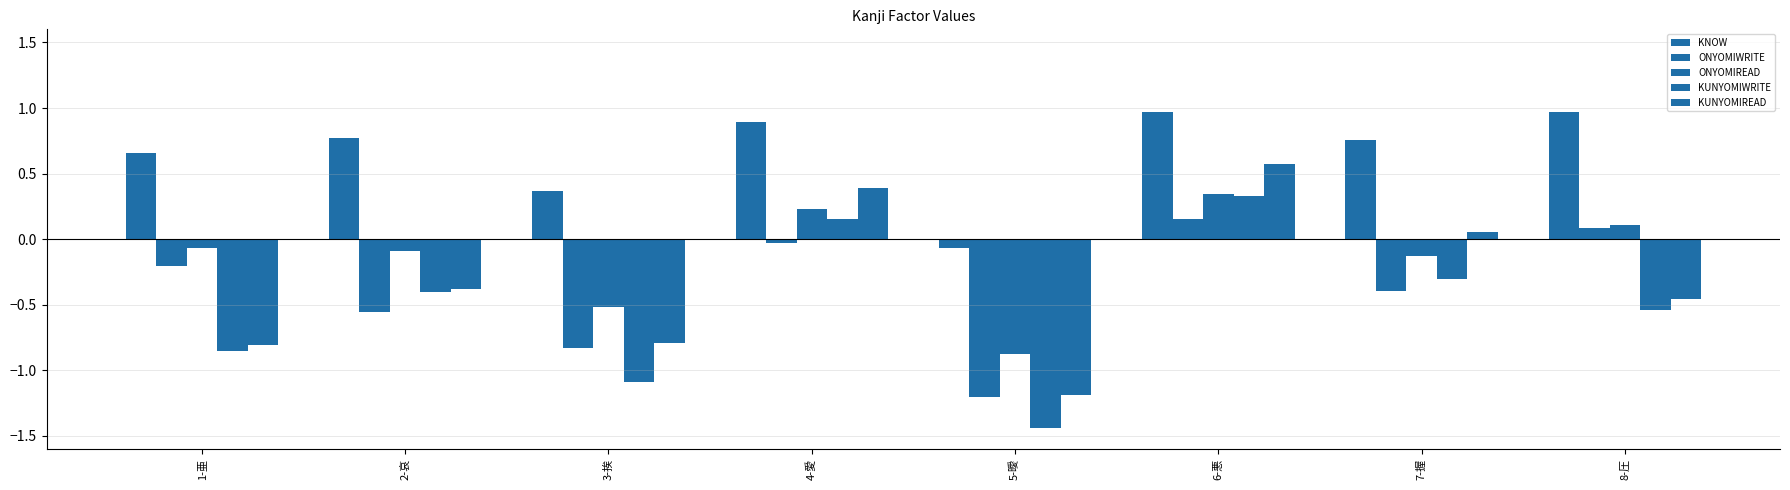

What is the difference between the maximum and minimum values in the ONYOMIREAD series?

1.2